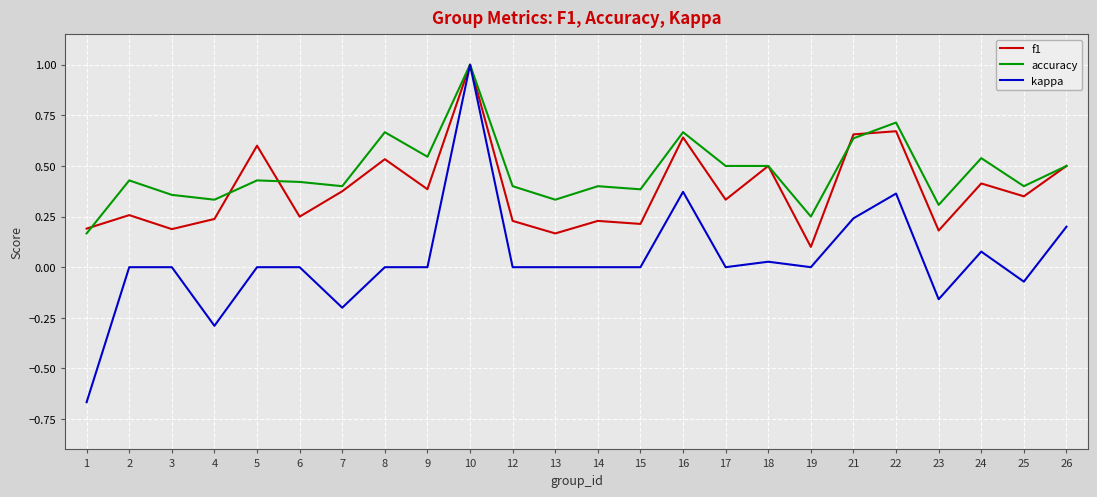

How many lines are shown in the chart?

3